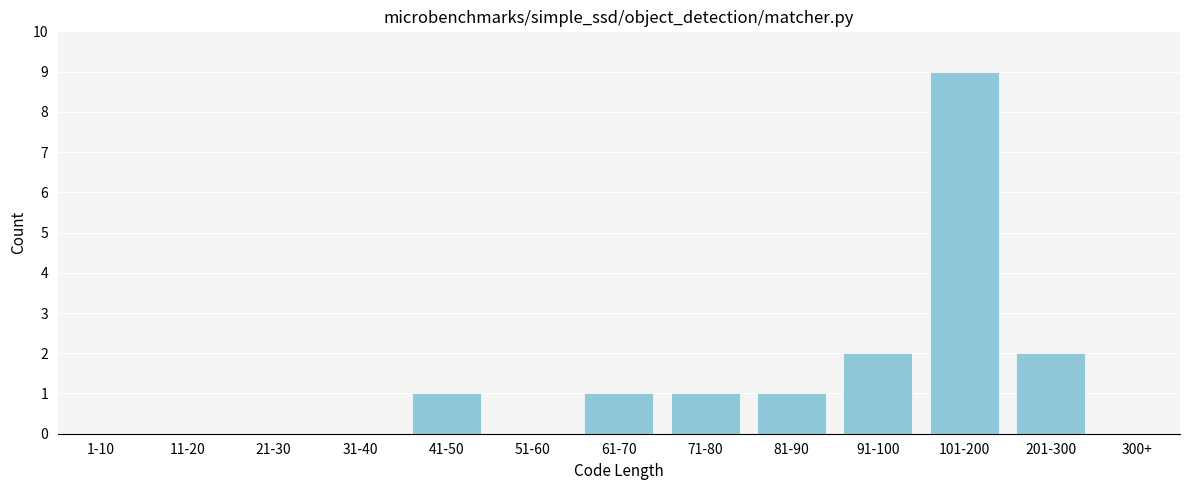

Reading left to right, what are all the values shown in this chart?

1-10=0	11-20=0	21-30=0	31-40=0	41-50=1	51-60=0	61-70=1	71-80=1	81-90=1	91-100=2	101-200=9	201-300=2	300+=0